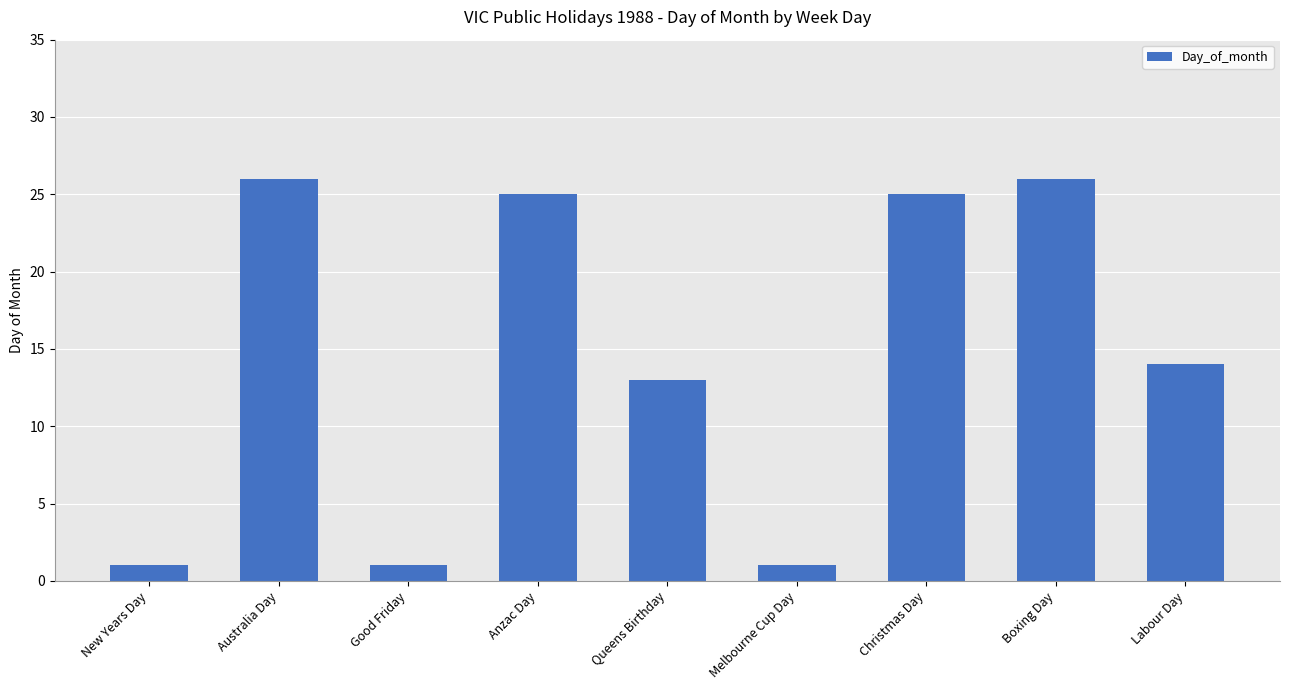

The chart shows a value of 5 at Labour Day. True or false?

False